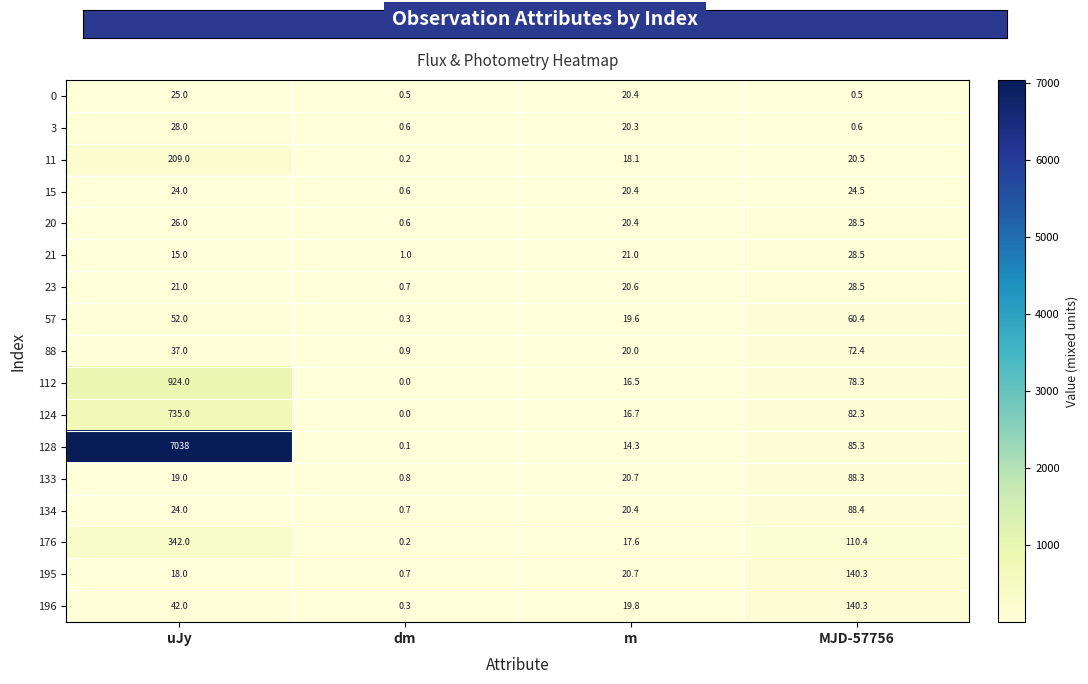

Count the number of categories in the chart.

4